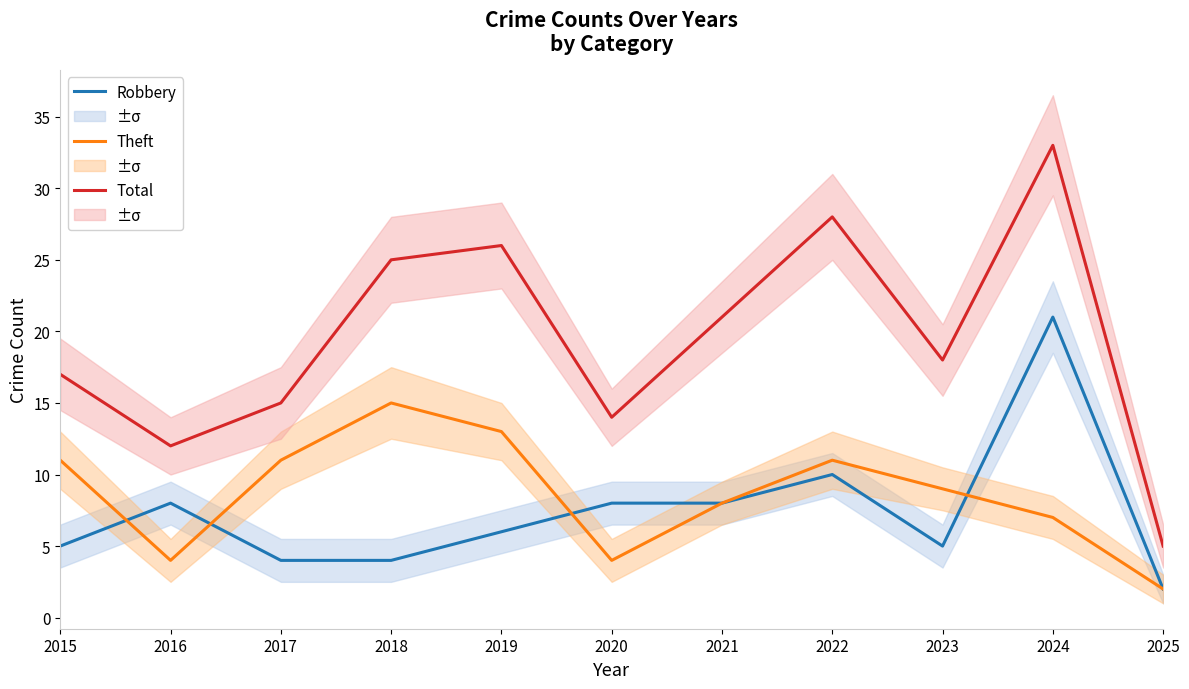

What is the average value of the Robbery series?

7